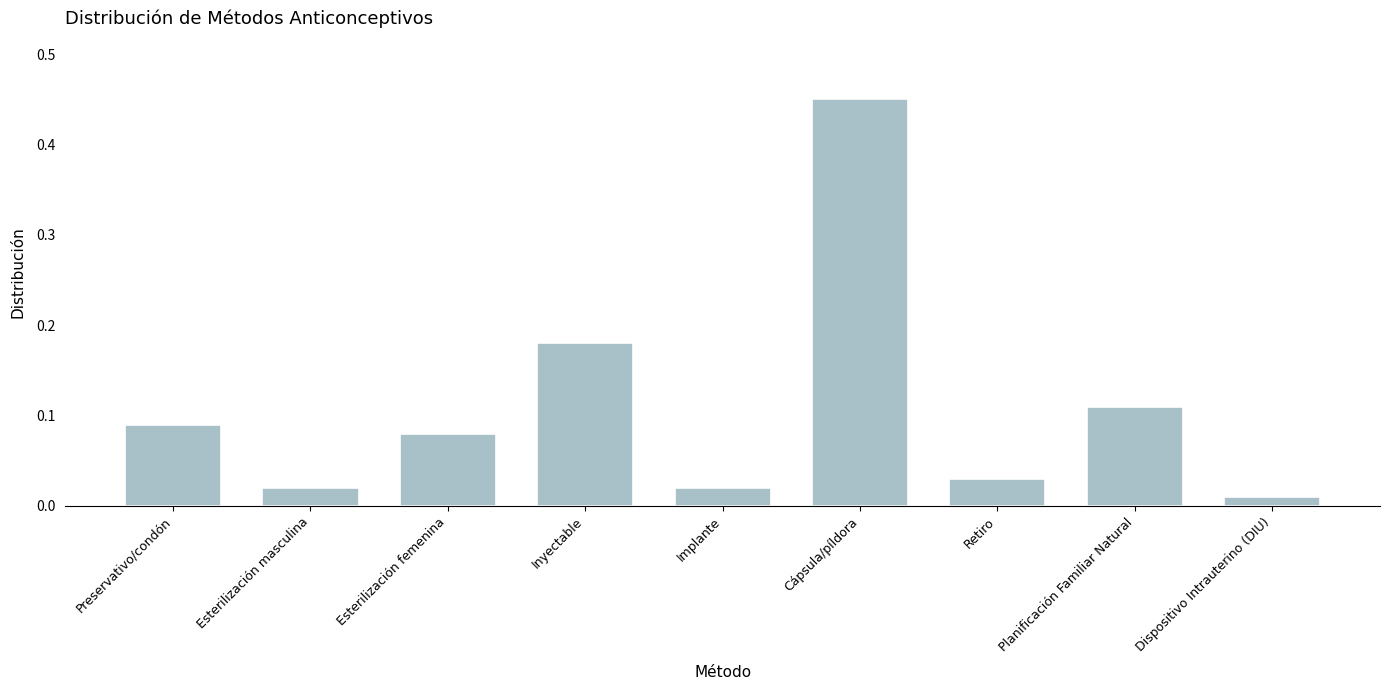

The value at Cápsula/píldora is 0.6. True or false?

False